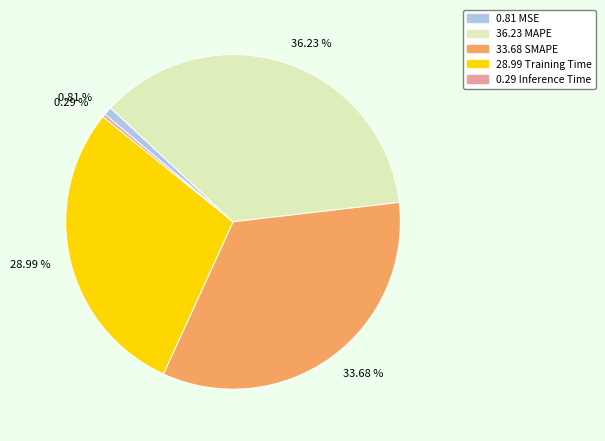

Does any single category account for the majority?

No